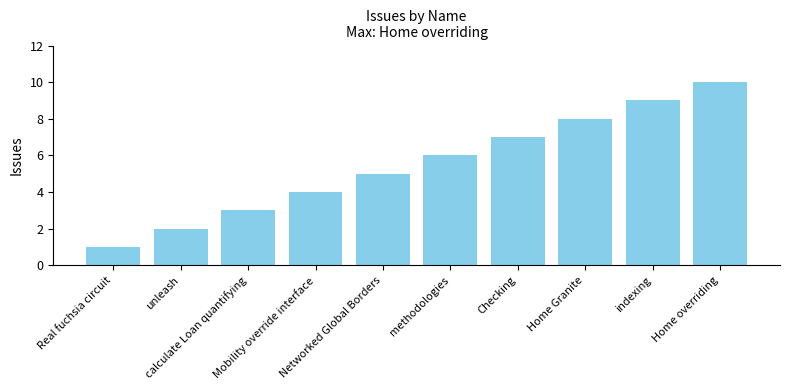

The value at Mobility override interface is 4. True or false?

True